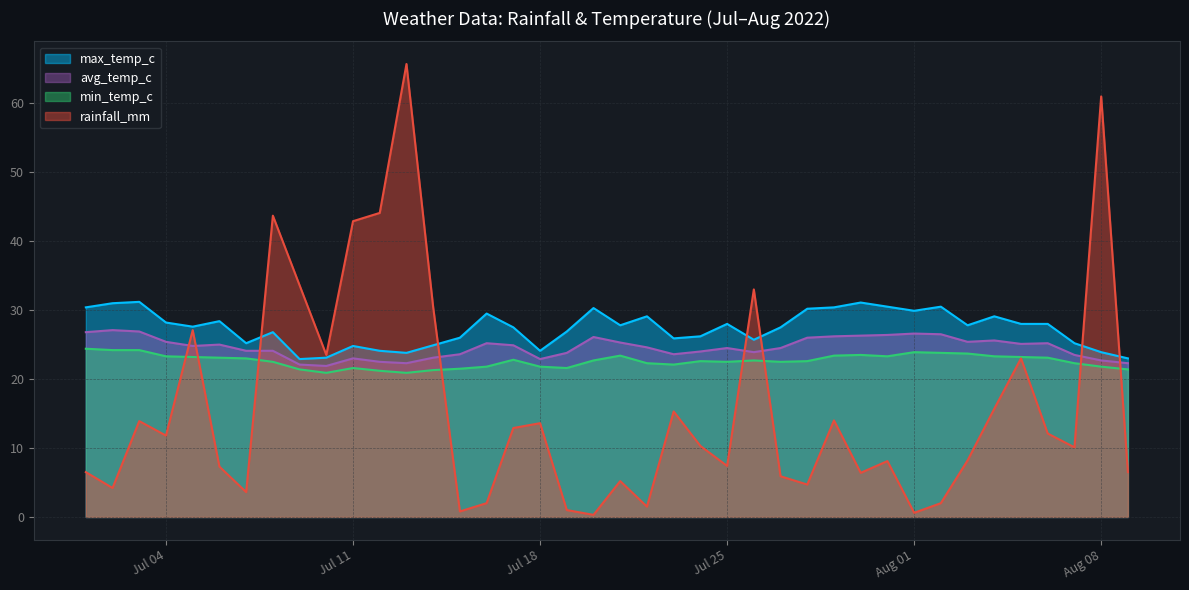

What is the difference between the highest and lowest values at 2022-07-10?

2.6